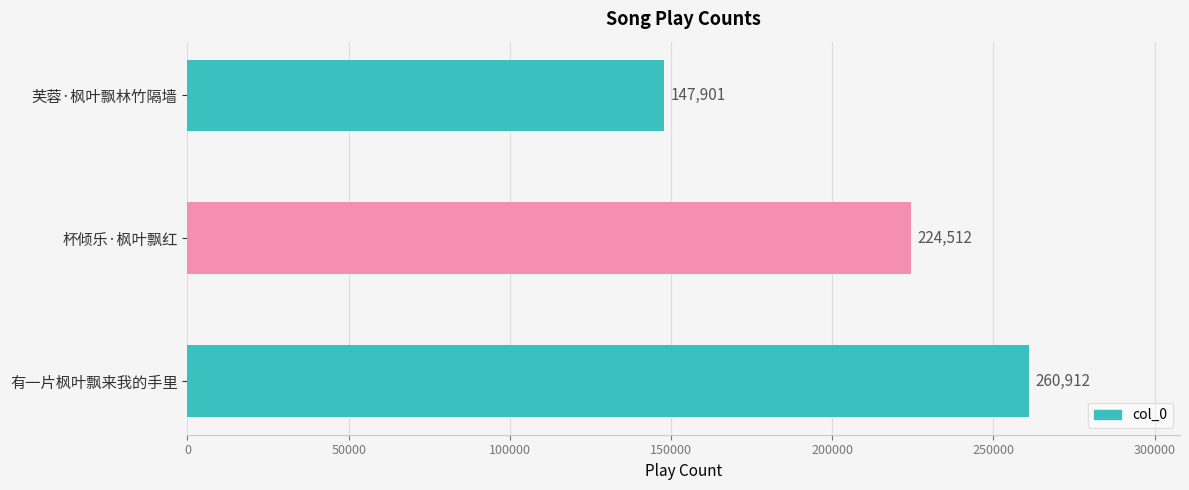

What is the difference between the maximum and minimum values?

113011